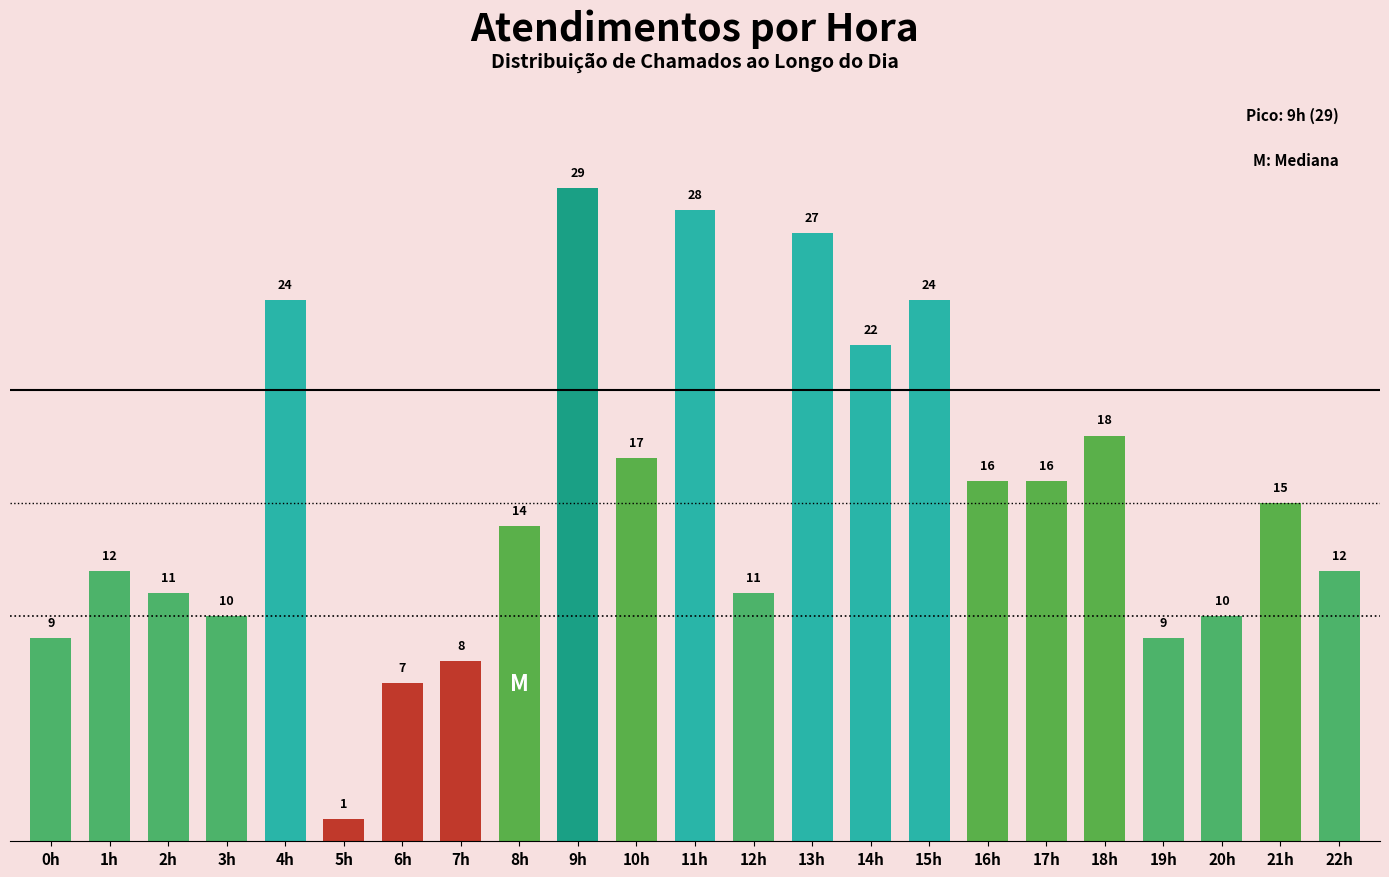

What is the minimum value shown in the chart?

1